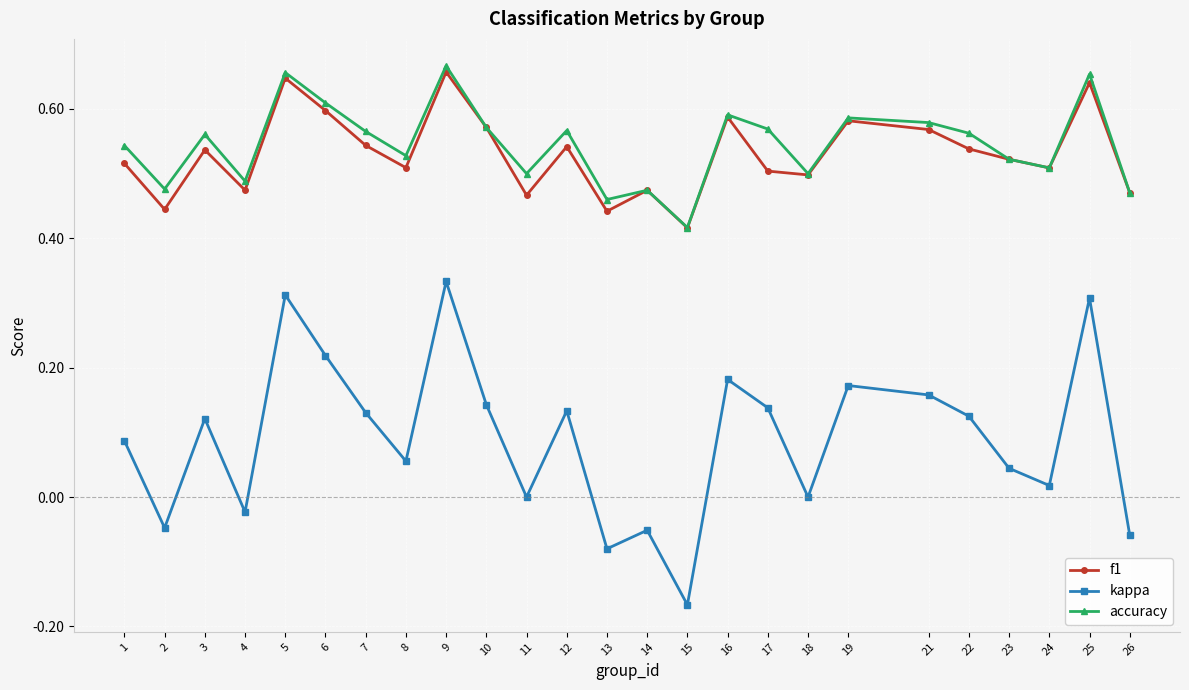

What is the total value across all series at 21?

1.3